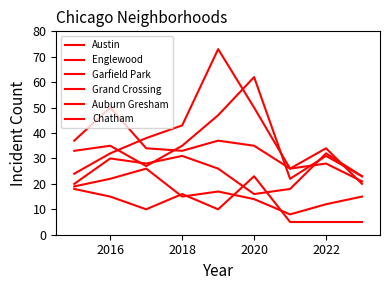

What is the label of the 8th point from the right?

2016